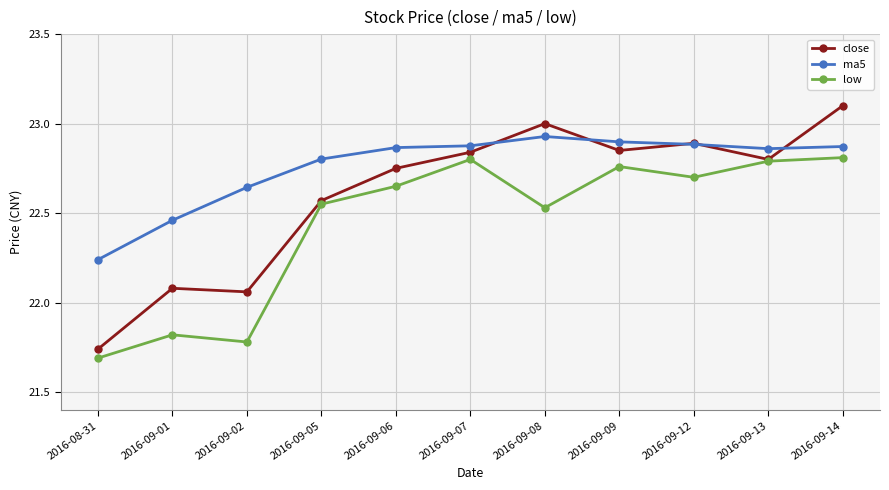

Count the number of categories in the chart.

11